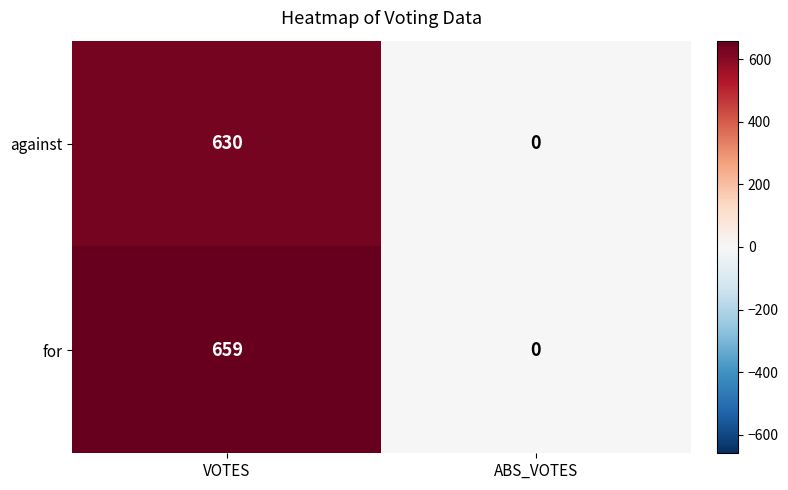

At which category is the sum across all series the highest?

VOTES